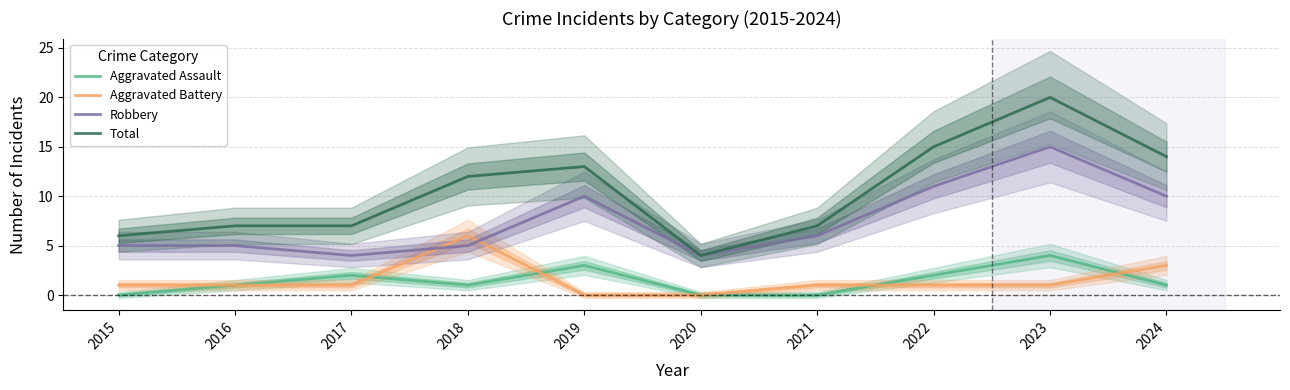

Is it true that Aggravated Assault equals 0 at 2020?

True